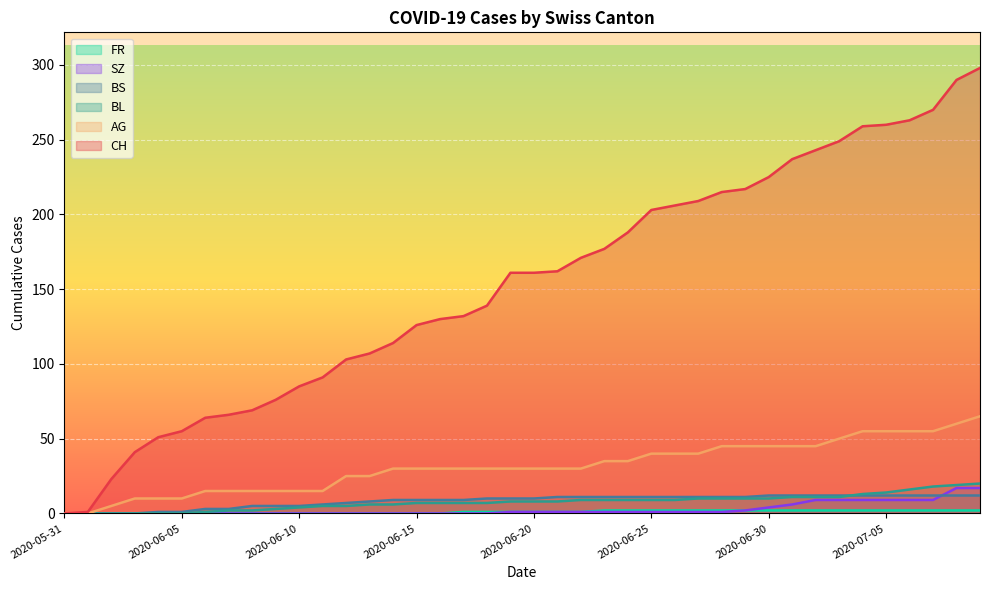

What is the sum of all CH values?

6137